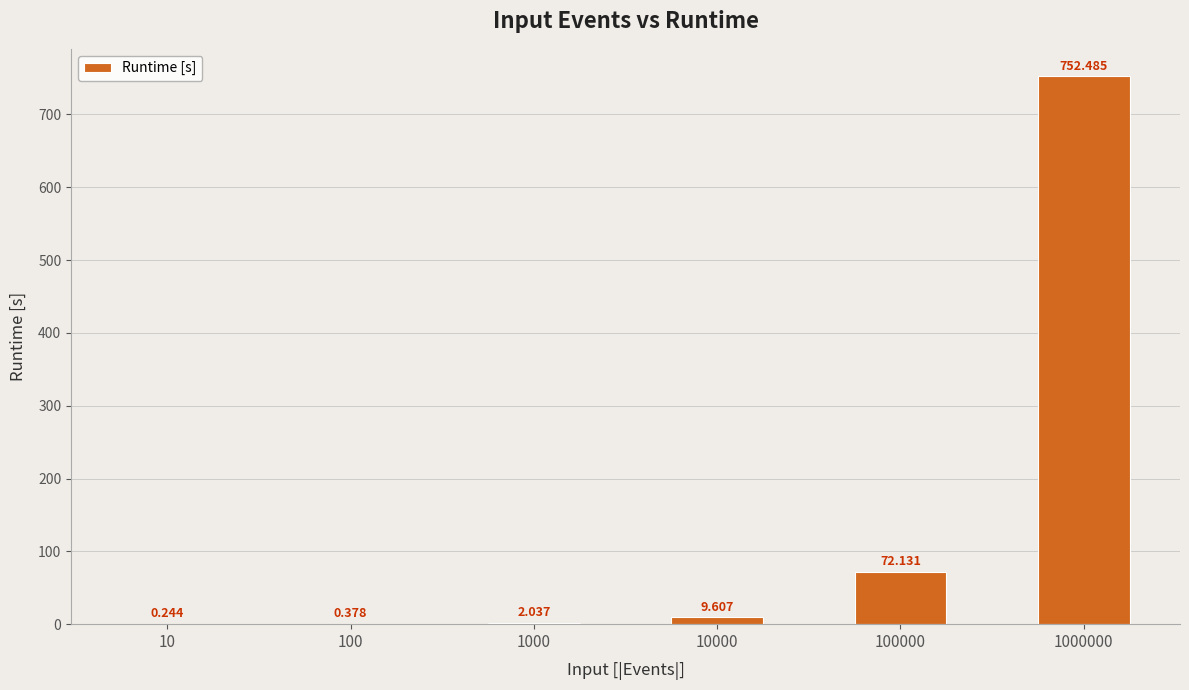

Which has a higher value, 100 or 10?

100